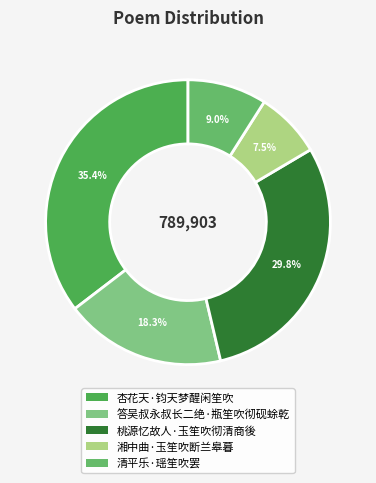

The 桃源忆故人·玉笙吹彻清商後 slice represents 30% of the pie. True or false?

True